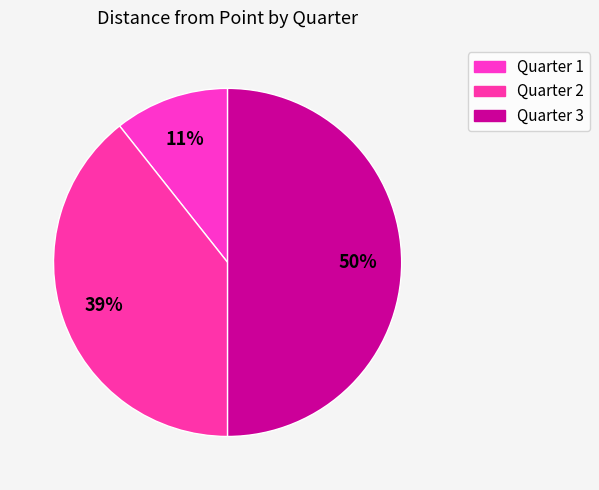

Does Quarter 2 represent more than half of the total?

No